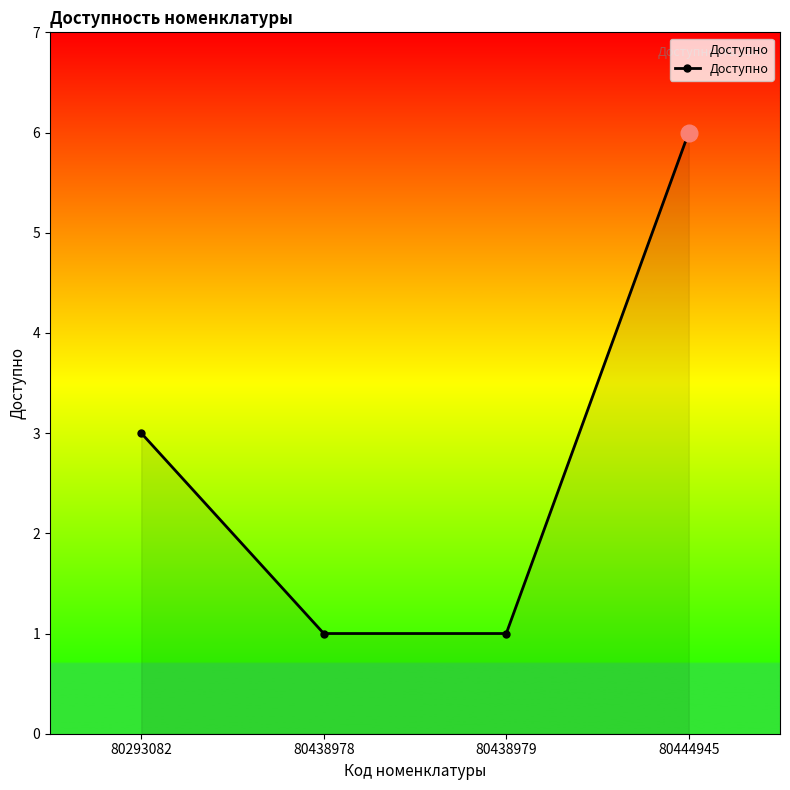

Count the values in the range 1 to 6.

4